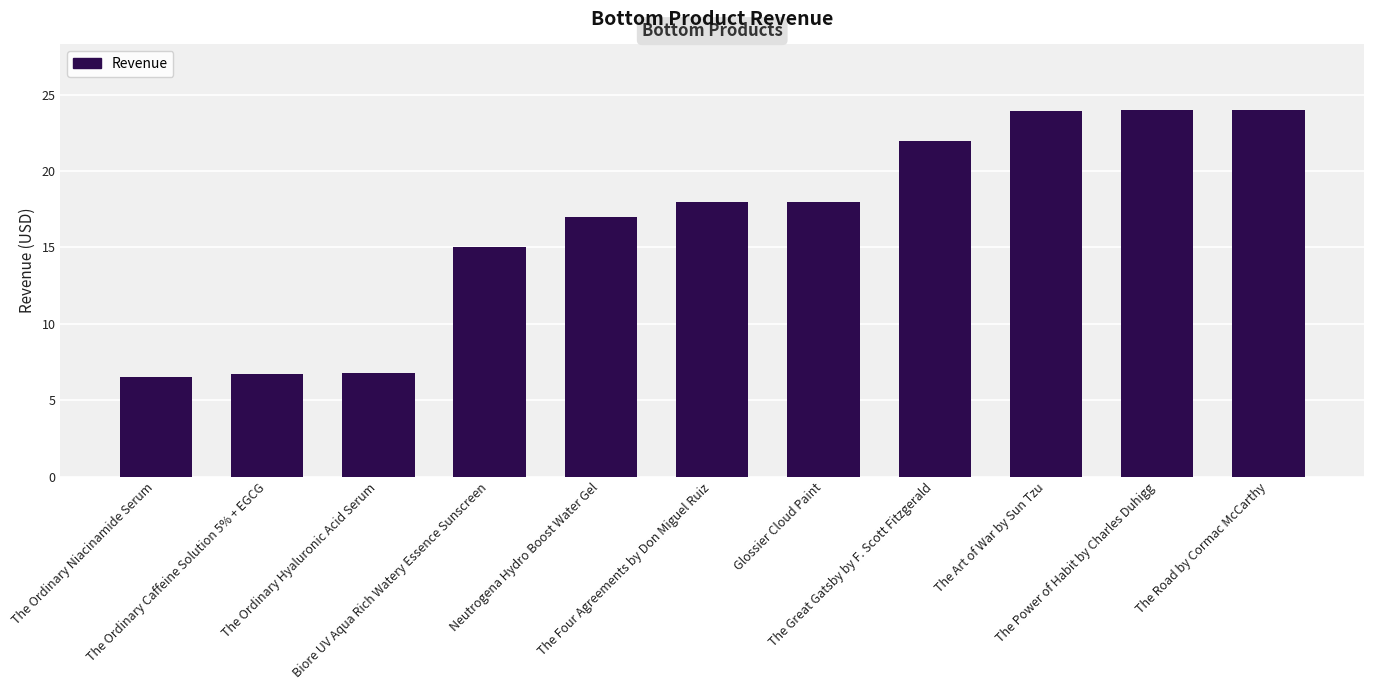

At which label is the value closest to 15?

Biore UV Aqua Rich Watery Essence Sunscreen